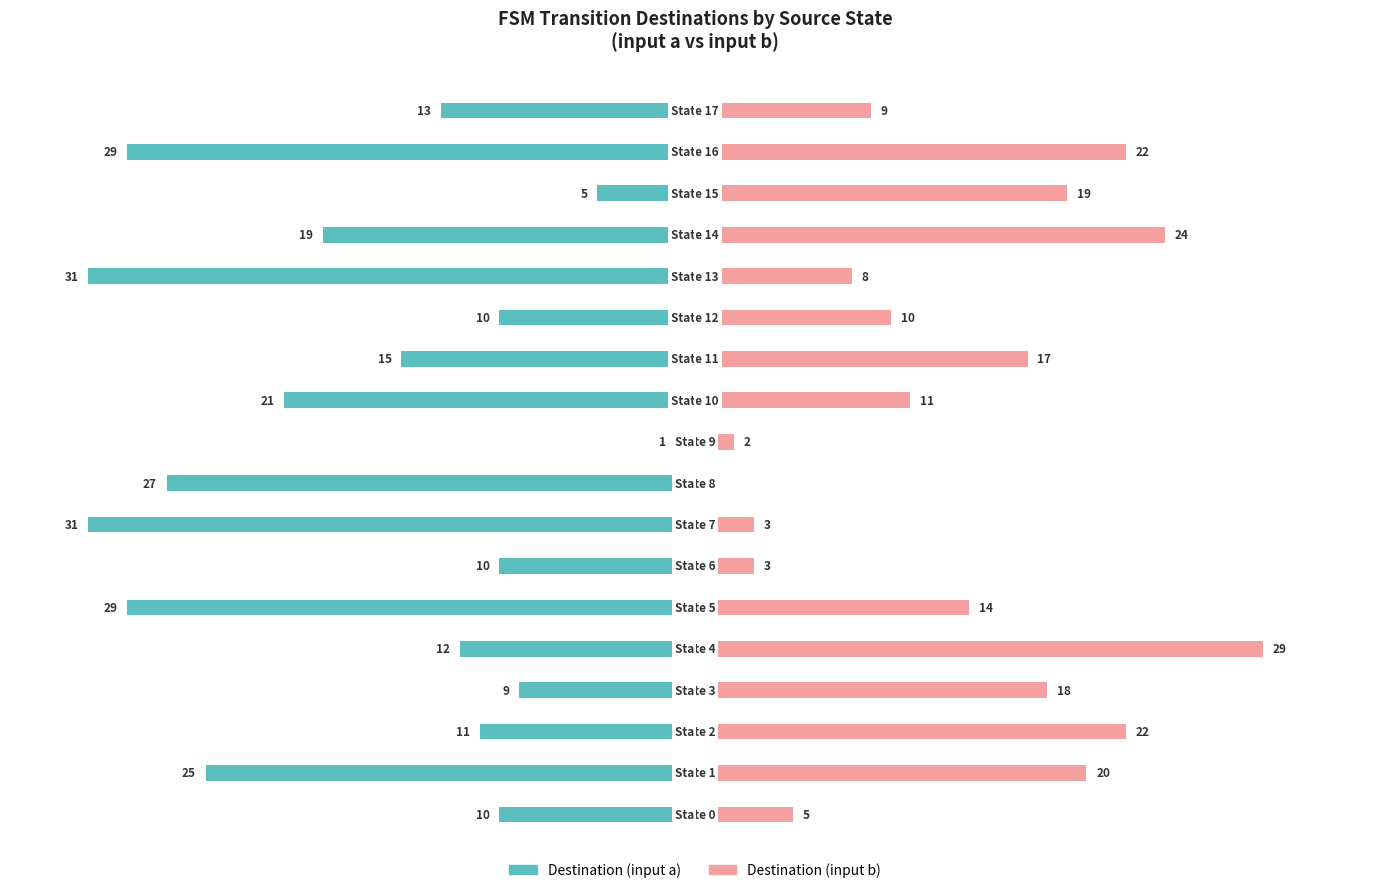

True or false: Destination (input a) has a value of -3 at −10.

False